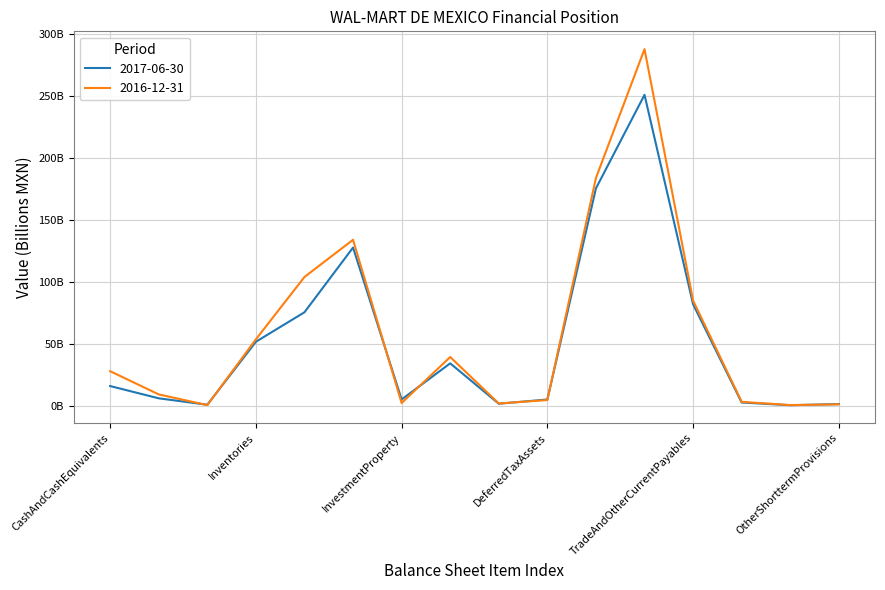

What is the label of the 14th point from the left?

CurrentTaxLiabilitiesCurrent